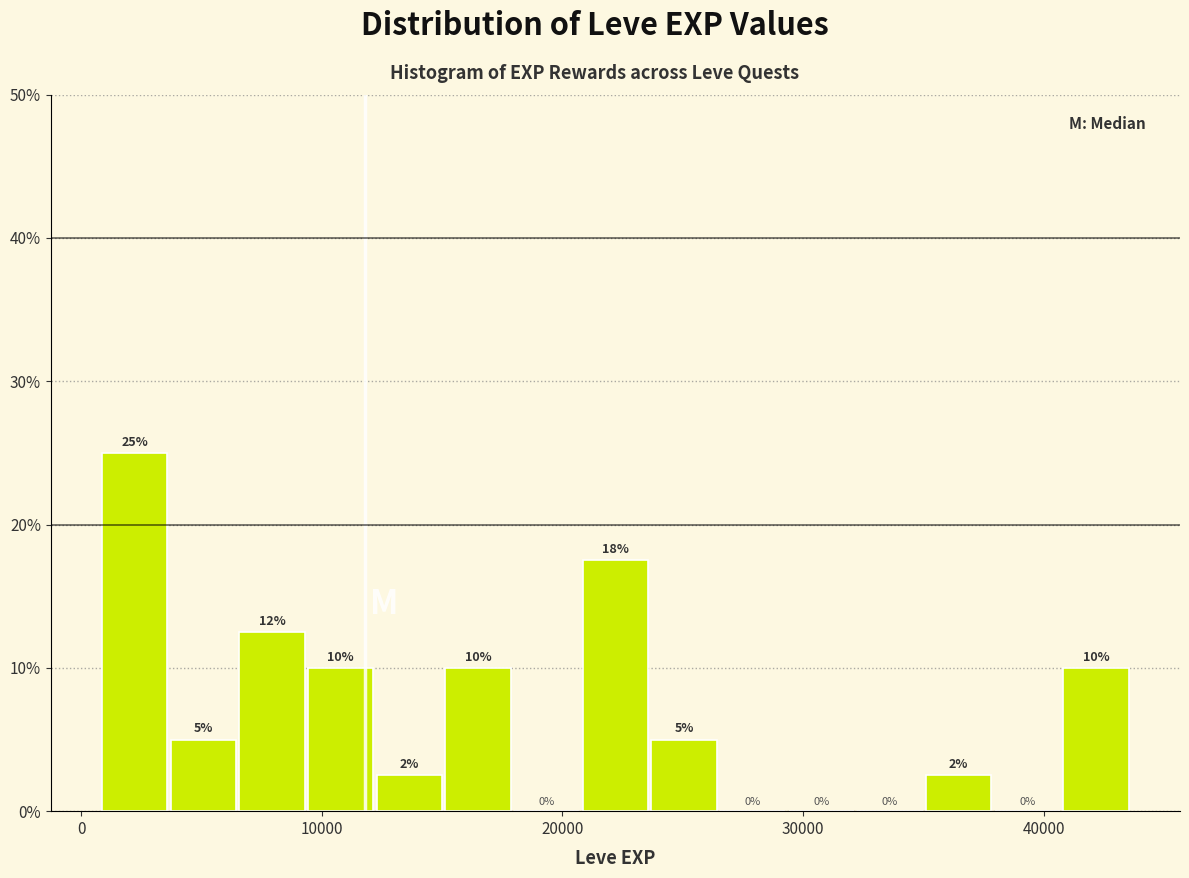

Read against the x-axis, roughly where is the centre of the tallest bar?

2000